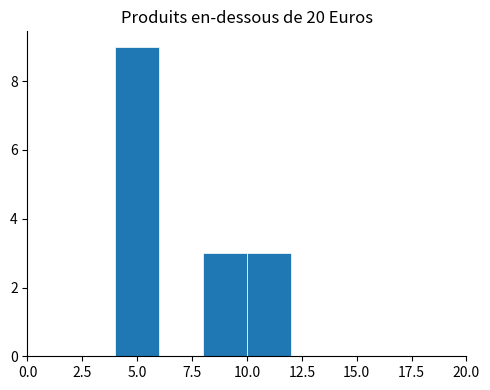

Reading left to right, transcribe this chart: for each bar, give the range it covers on the x-axis and its height. The values are not printed on the chart, so give them approximately, as read against the axis.

0 to 2: 0
2 to 4: 0
4 to 6: 9
6 to 8: 0
8 to 10: 3
10 to 12: 3
12 to 14: 0
14 to 16: 0
16 to 18: 0
18 to 20: 0